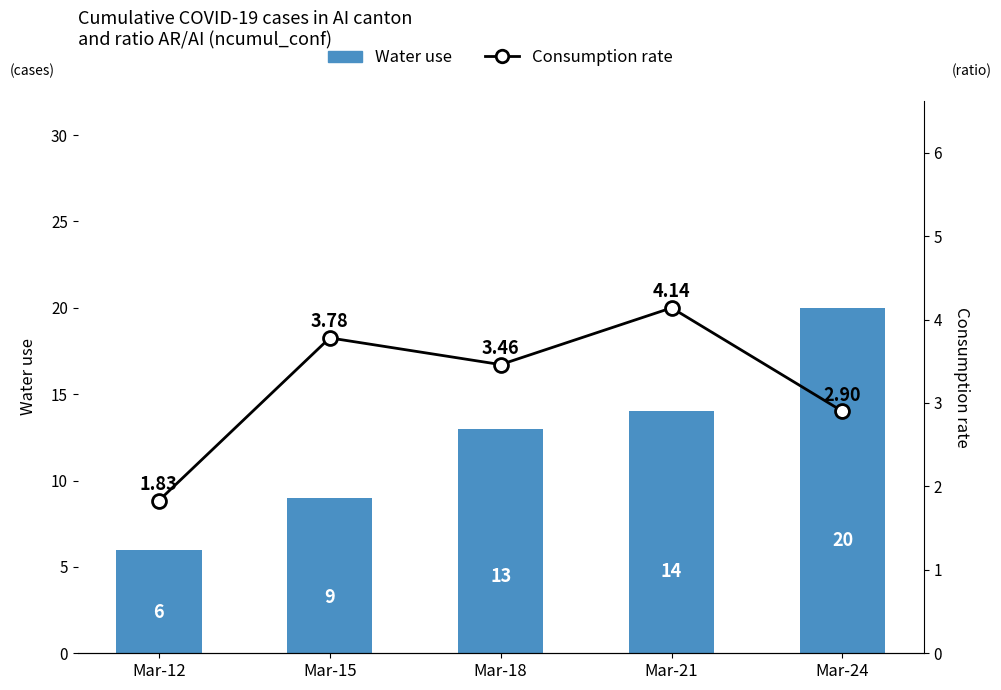

List the series in order of their peak value, lowest first.

Consumption rate, Water use